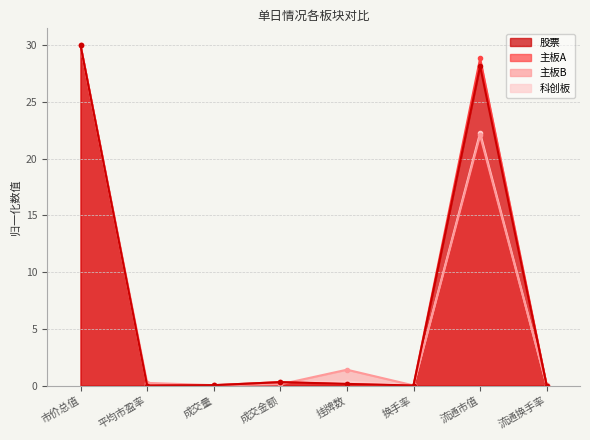

How many data points does each series have?

8